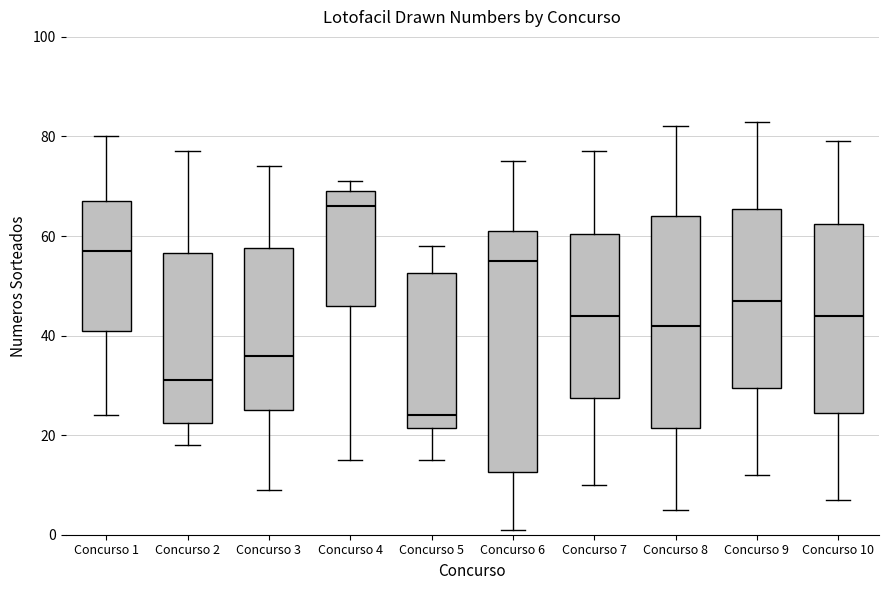

Where does the lower whisker of the box for Concurso 9 end on the y-axis? The values are not printed on the chart, so give them approximately, as read against the axis.

12